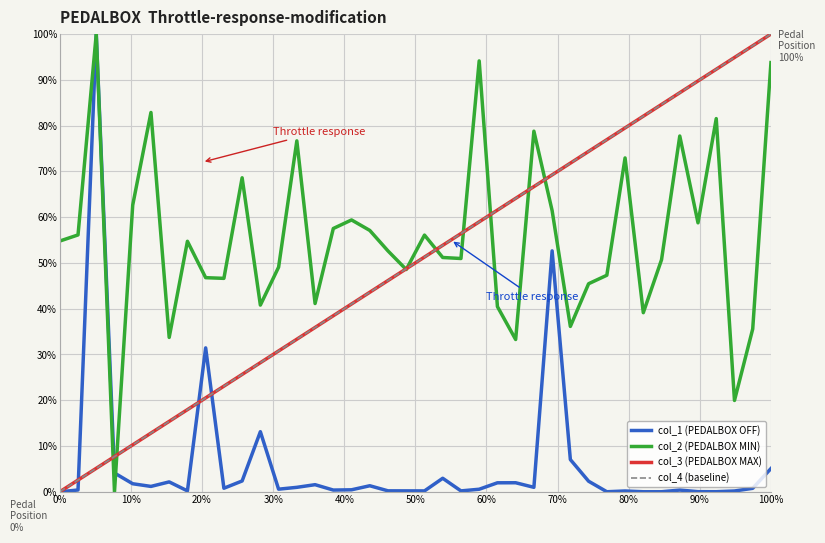

Which series ends up on top after the final intersection of col_2 (PEDALBOX MIN) and col_4 (baseline)?

col_4 (baseline)